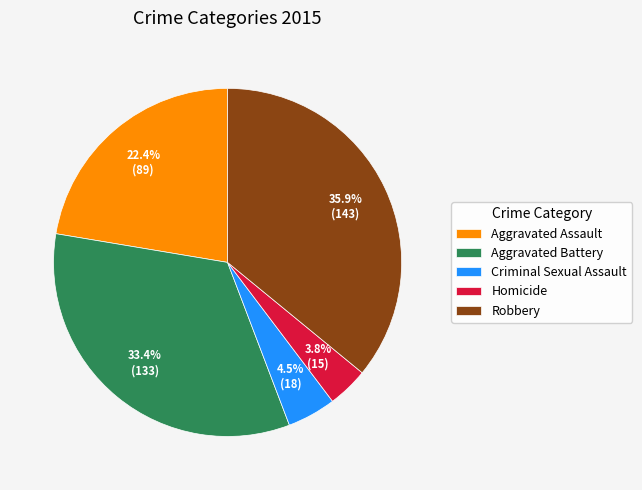

Does any single category account for the majority?

No